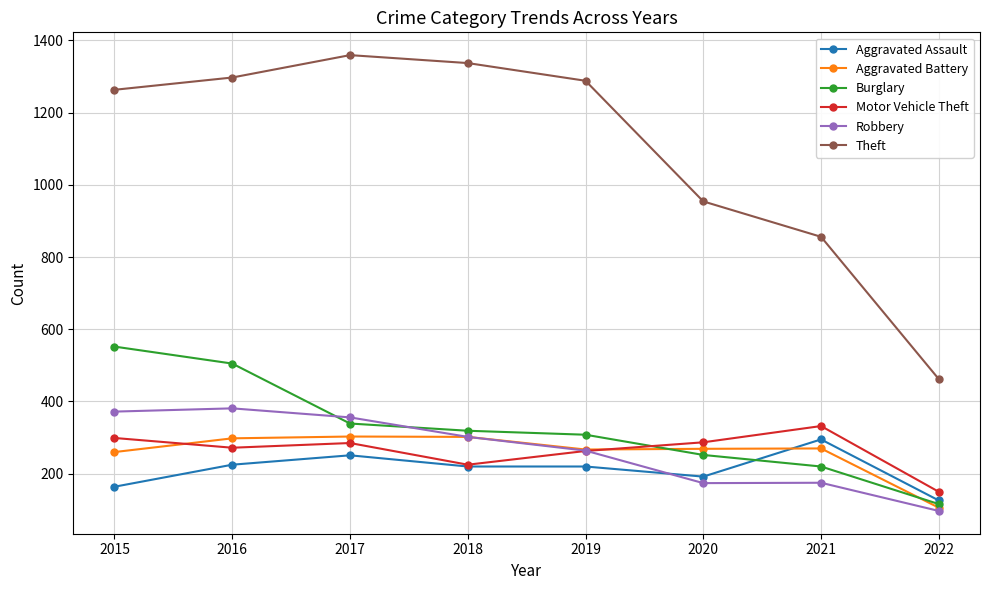

True or false: Theft and Burglary intersect in this chart.

False